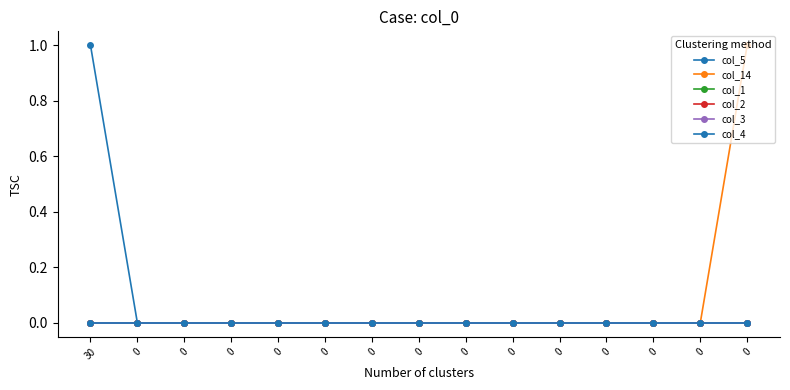

Reading left to right, list all the values displayed in this chart.

col_5: 30=1	0=0	0=0	0=0	0=0	0=0	0=0	0=0	0=0	0=0	0=0	0=0	0=0	0=0	0=0
col_14: 30=0	0=0	0=0	0=0	0=0	0=0	0=0	0=0	0=0	0=0	0=0	0=0	0=0	0=0	0=1
col_1: 30=0	0=0	0=0	0=0	0=0	0=0	0=0	0=0	0=0	0=0	0=0	0=0	0=0	0=0	0=0
col_2: 30=0	0=0	0=0	0=0	0=0	0=0	0=0	0=0	0=0	0=0	0=0	0=0	0=0	0=0	0=0
col_3: 30=0	0=0	0=0	0=0	0=0	0=0	0=0	0=0	0=0	0=0	0=0	0=0	0=0	0=0	0=0
col_4: 30=0	0=0	0=0	0=0	0=0	0=0	0=0	0=0	0=0	0=0	0=0	0=0	0=0	0=0	0=0